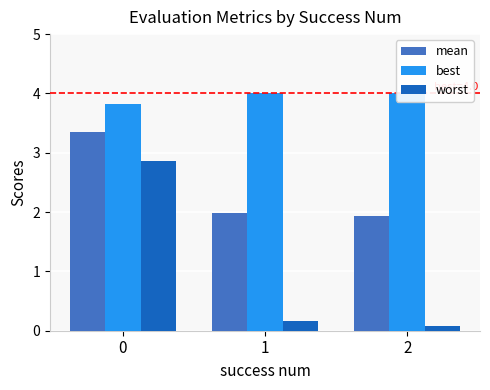

Which label corresponds to the largest value in the chart?

1